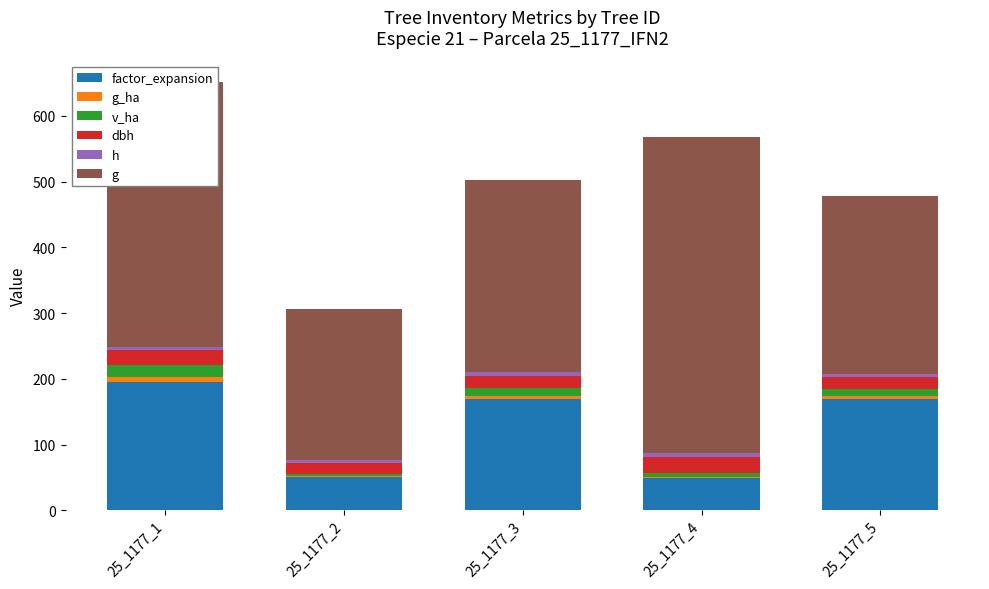

Where does the g series first go above 291?

25_1177_1